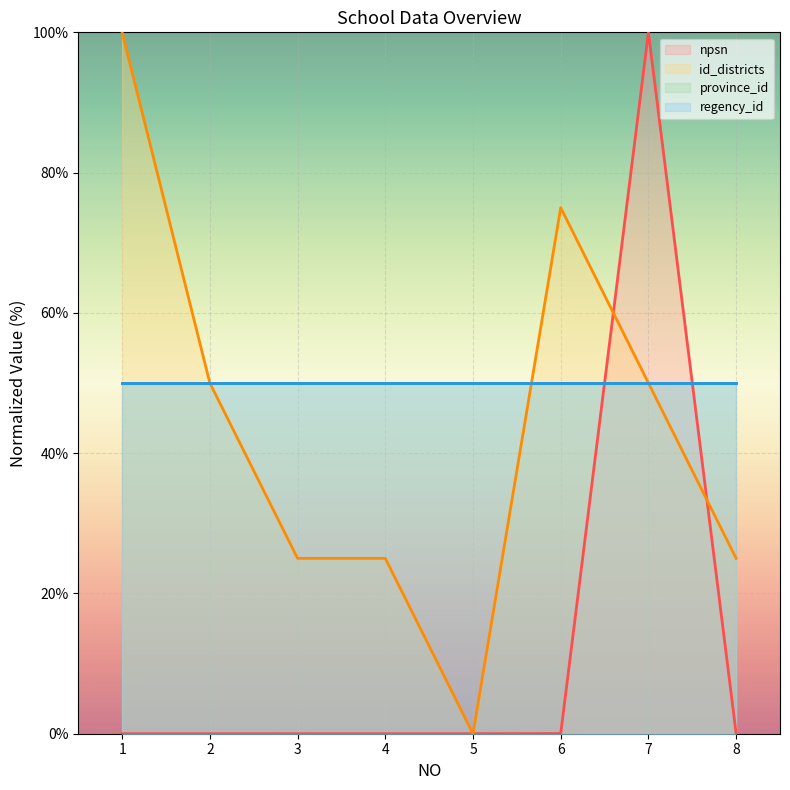

List the labels in order of id_districts value, largest first.

1, 6, 2, 7, 3, 4, 8, 5